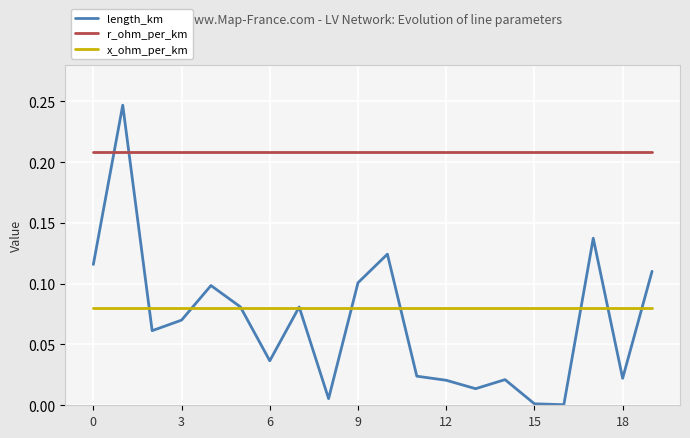

List the series in order of their peak value, lowest first.

x_ohm_per_km, r_ohm_per_km, length_km